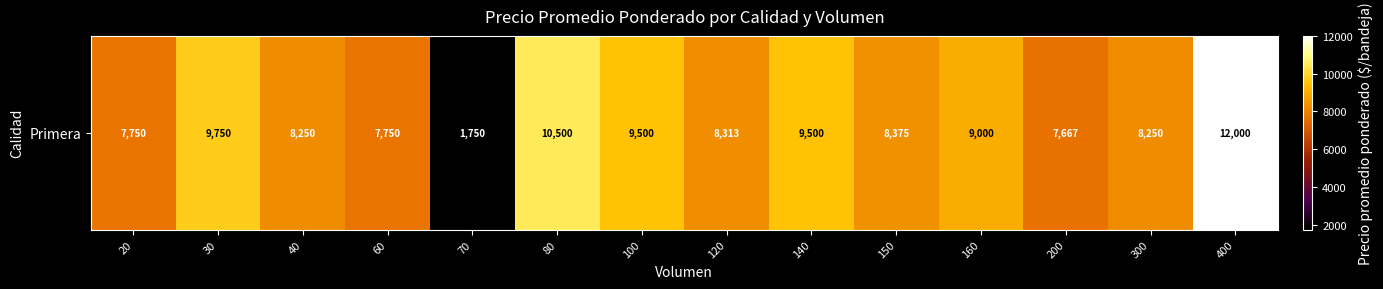

True or false: the data shows 9750 at 30.

True